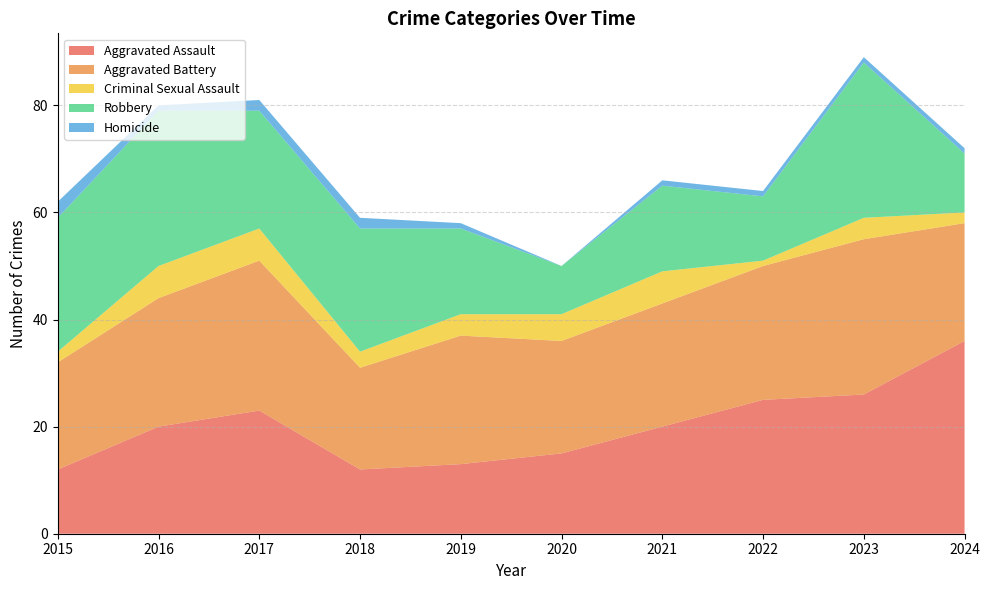

Reading right to left, list all the values displayed in this chart.

Aggravated Assault: 36	26	25	20	15	13	12	23	20	12
Aggravated Battery: 22	29	25	23	21	24	19	28	24	20
Criminal Sexual Assault: 2	4	1	6	5	4	3	6	6	2
Robbery: 11	29	12	16	9	16	23	22	29	25
Homicide: 1	1	1	1	0	1	2	2	1	3